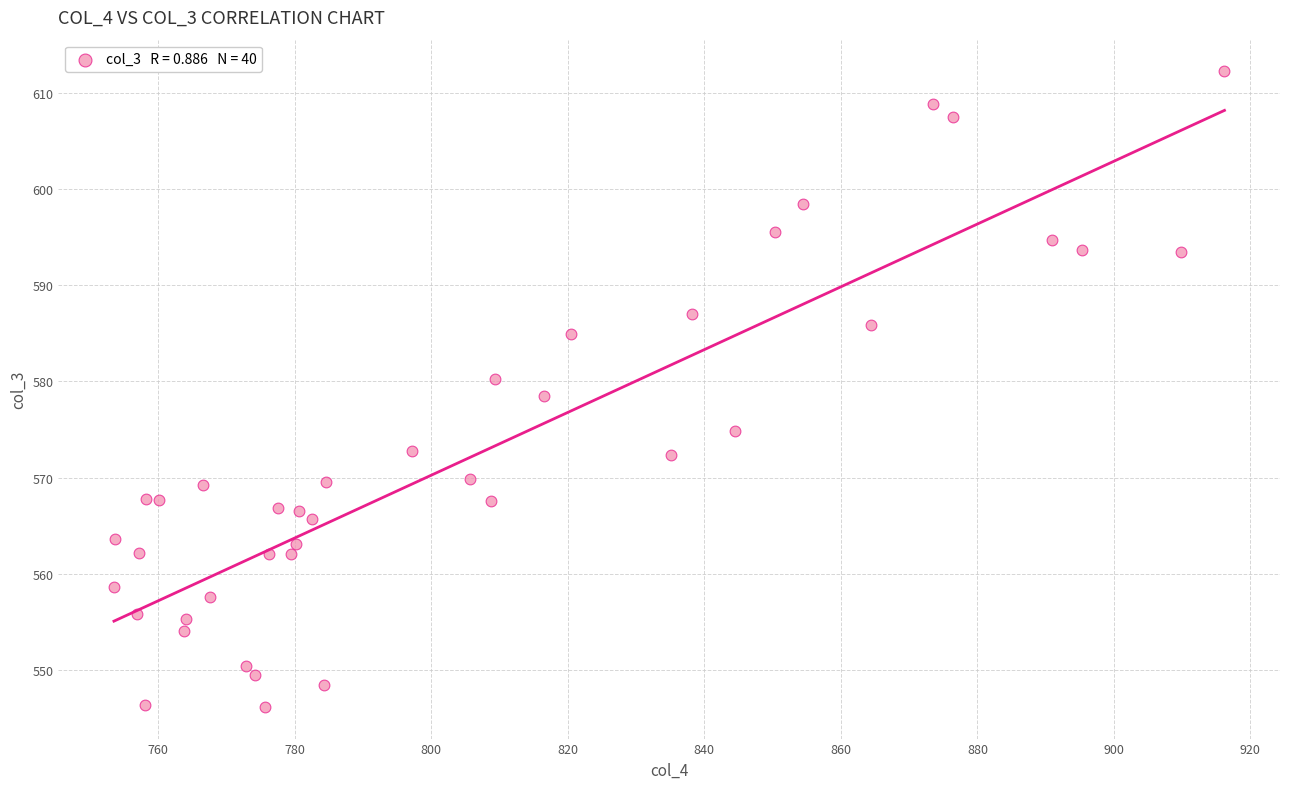

What is the range of Y values (max minus min)?

66.0